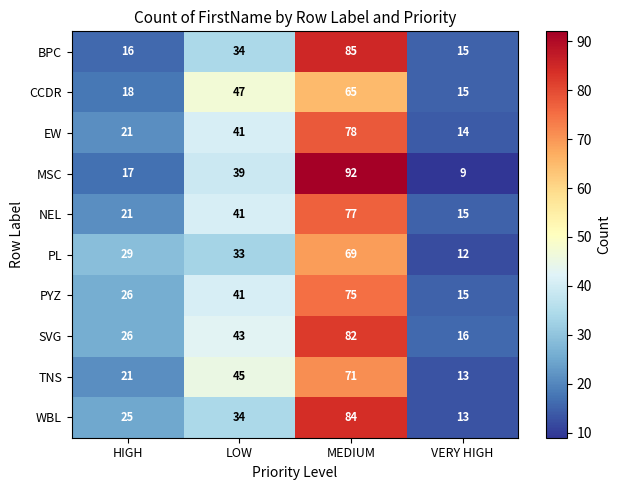

Rank the series by their maximum value, from lowest to highest.

CCDR, PL, TNS, PYZ, NEL, EW, SVG, WBL, BPC, MSC